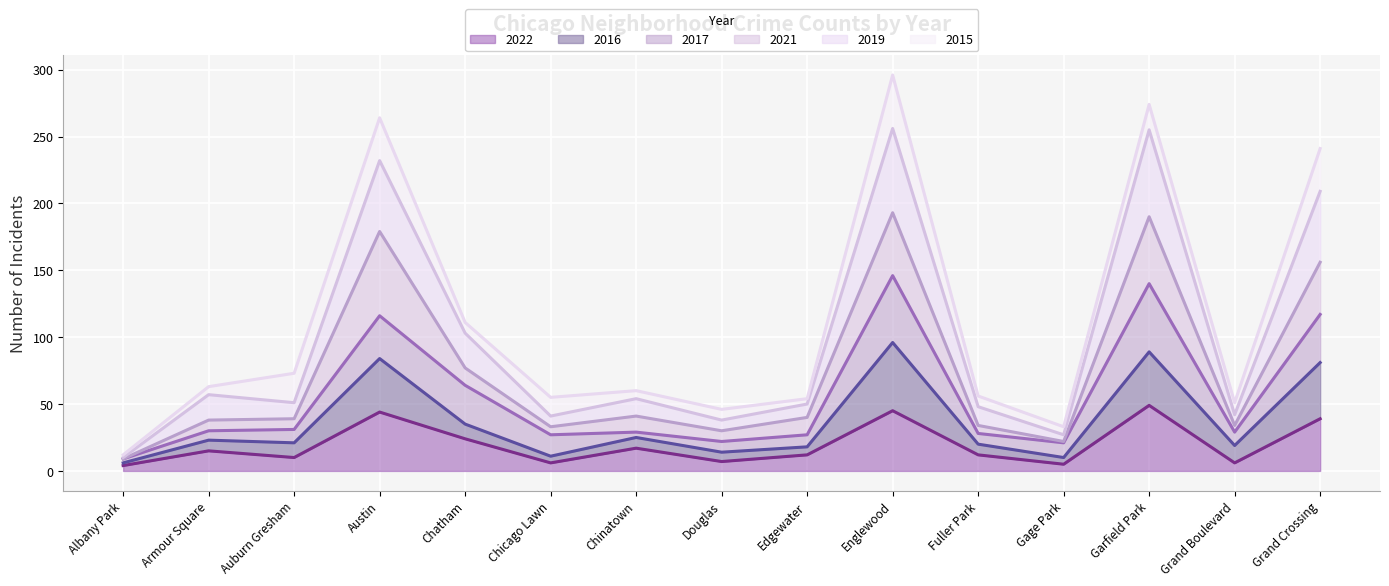

Which category has the lowest value in the 2019 series?

Albany Park